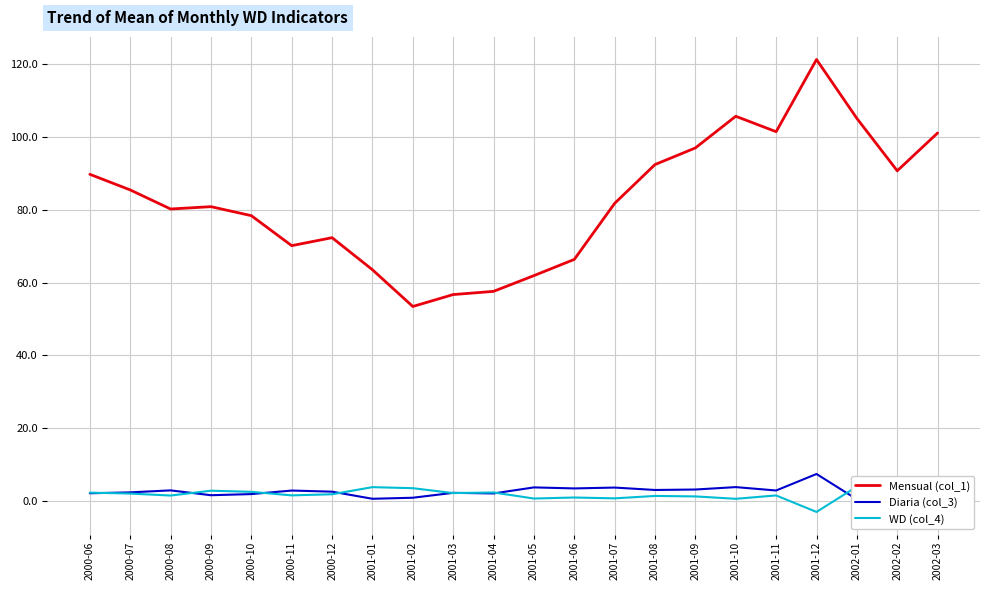

How many categories are shown in the chart?

22